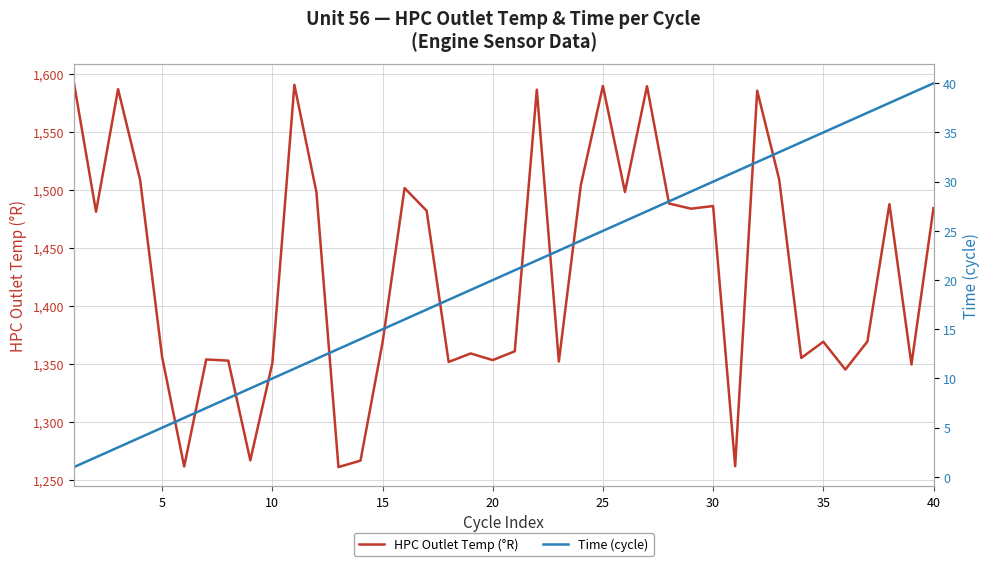

What is the difference between the second highest and second lowest values in the Time (cycle) series?

37.0